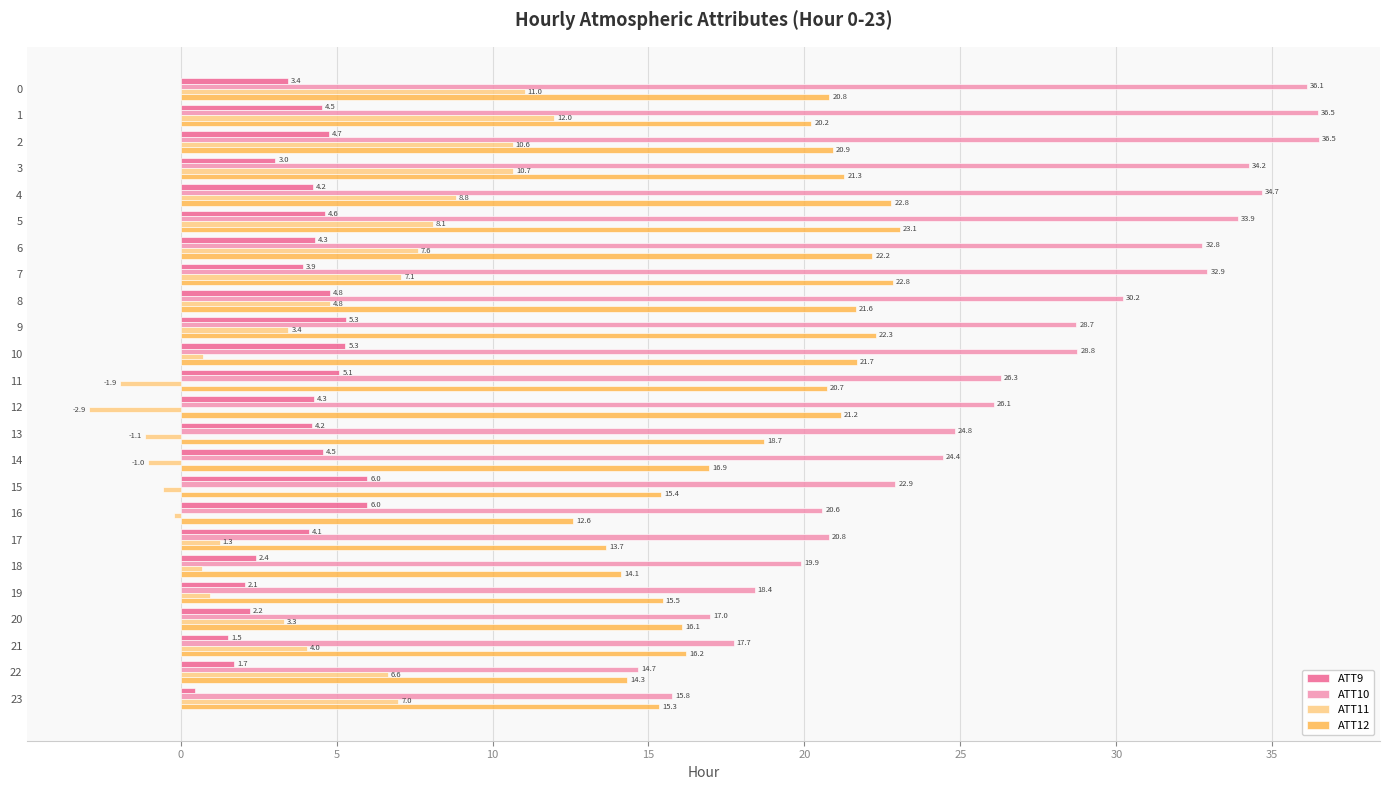

What is the total value across all series at 20?

38.6